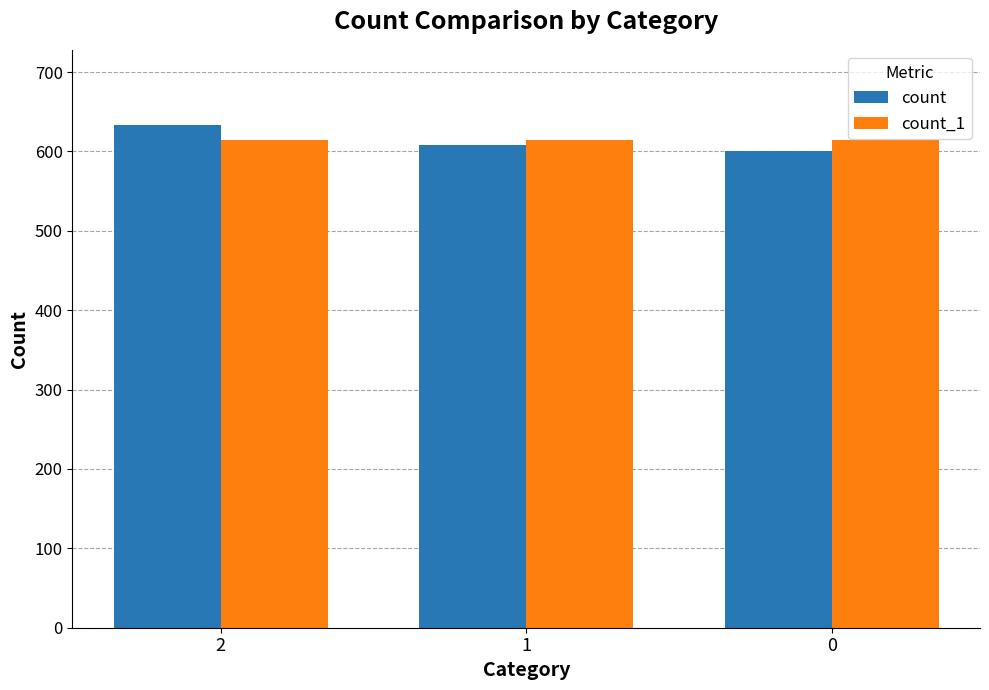

At 0, list the series in order from smallest to largest.

count, count_1